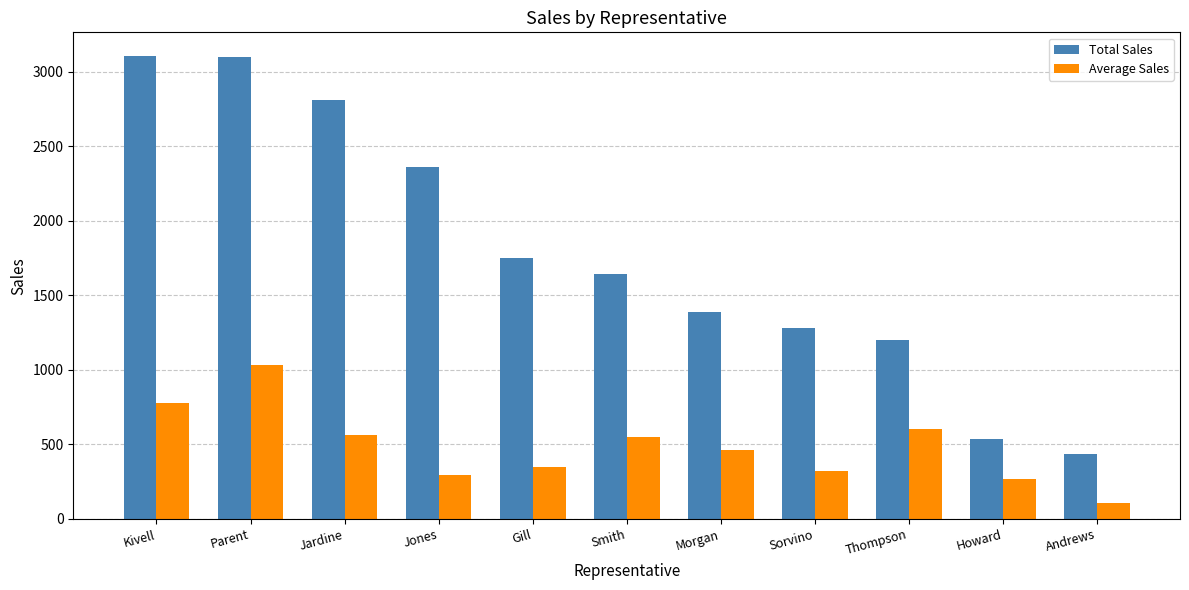

What are all the series names shown in the legend?

Total Sales, Average Sales